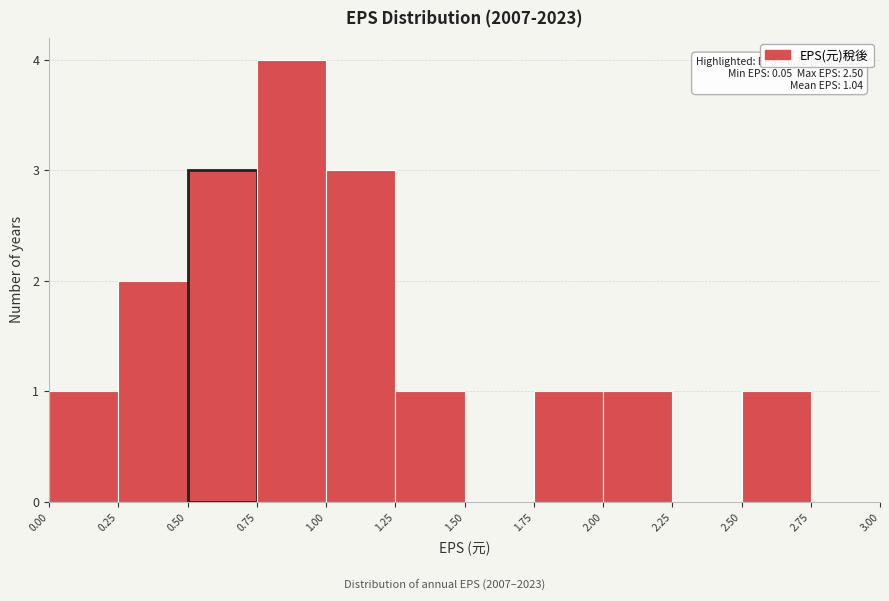

Over which range of the x-axis is the bar tallest?

0.75 to 1.00